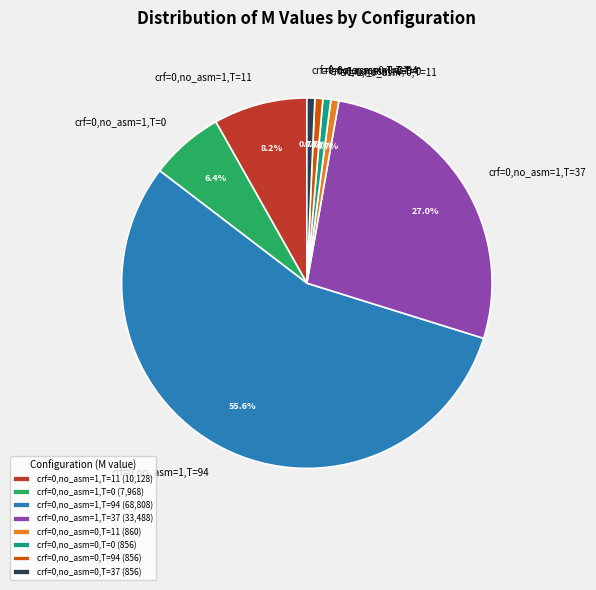

To the nearest percent, what is the average slice percentage?

12%